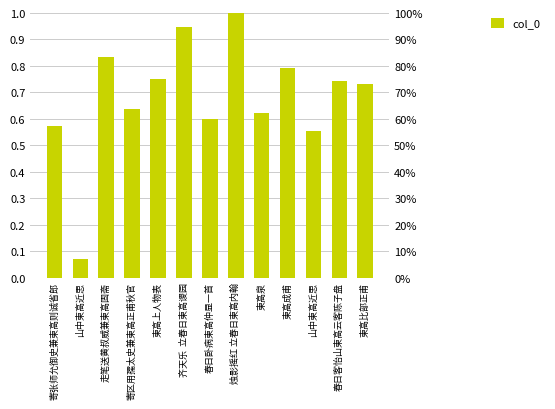

Does the chart contain stacked bars?

No